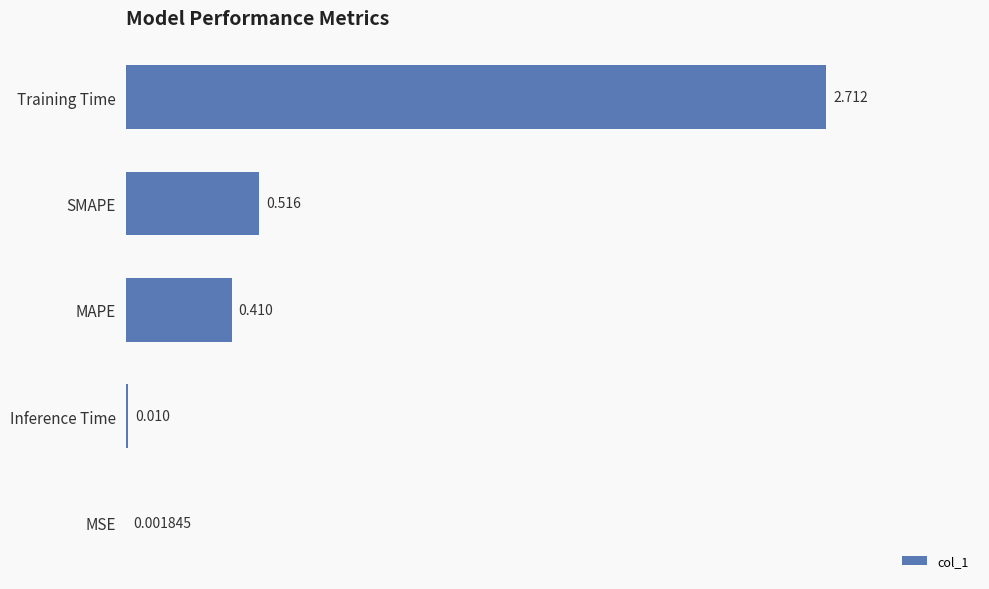

Which has a higher value, Inference Time or MSE?

Inference Time